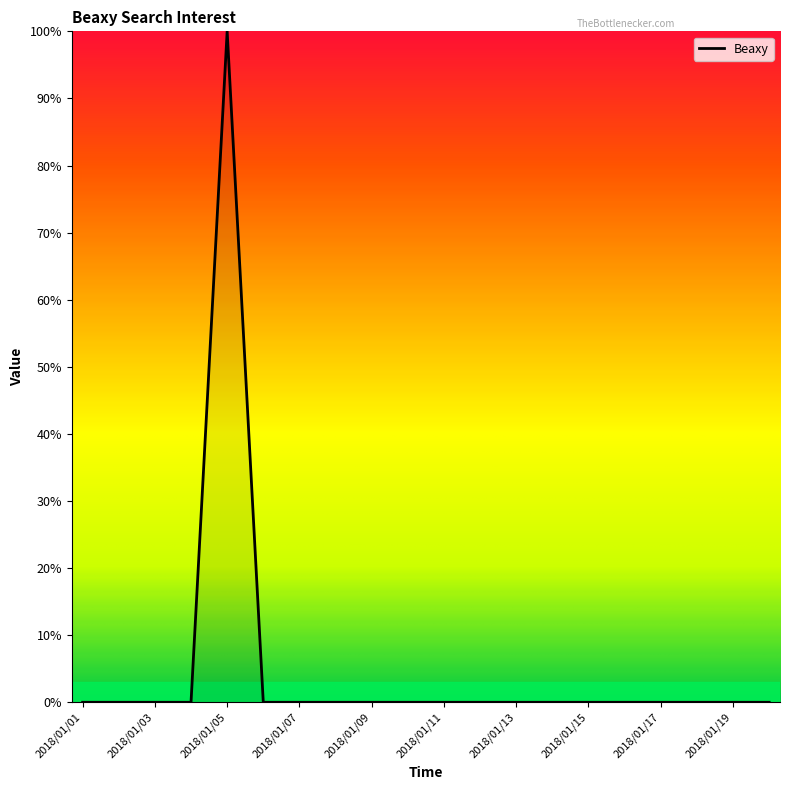

Reading left to right, transcribe all the data shown in this chart.

0	0	0	0	100	0	0	0	0	0	0	0	0	0	0	0	0	0	0	0